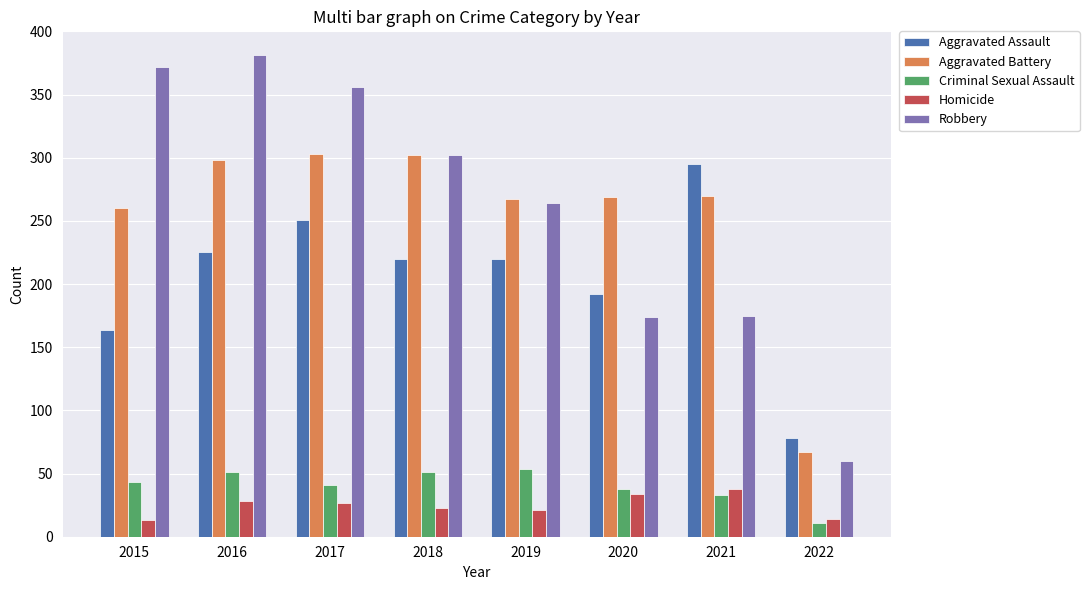

Is it true that Homicide equals 50 at 2020?

False